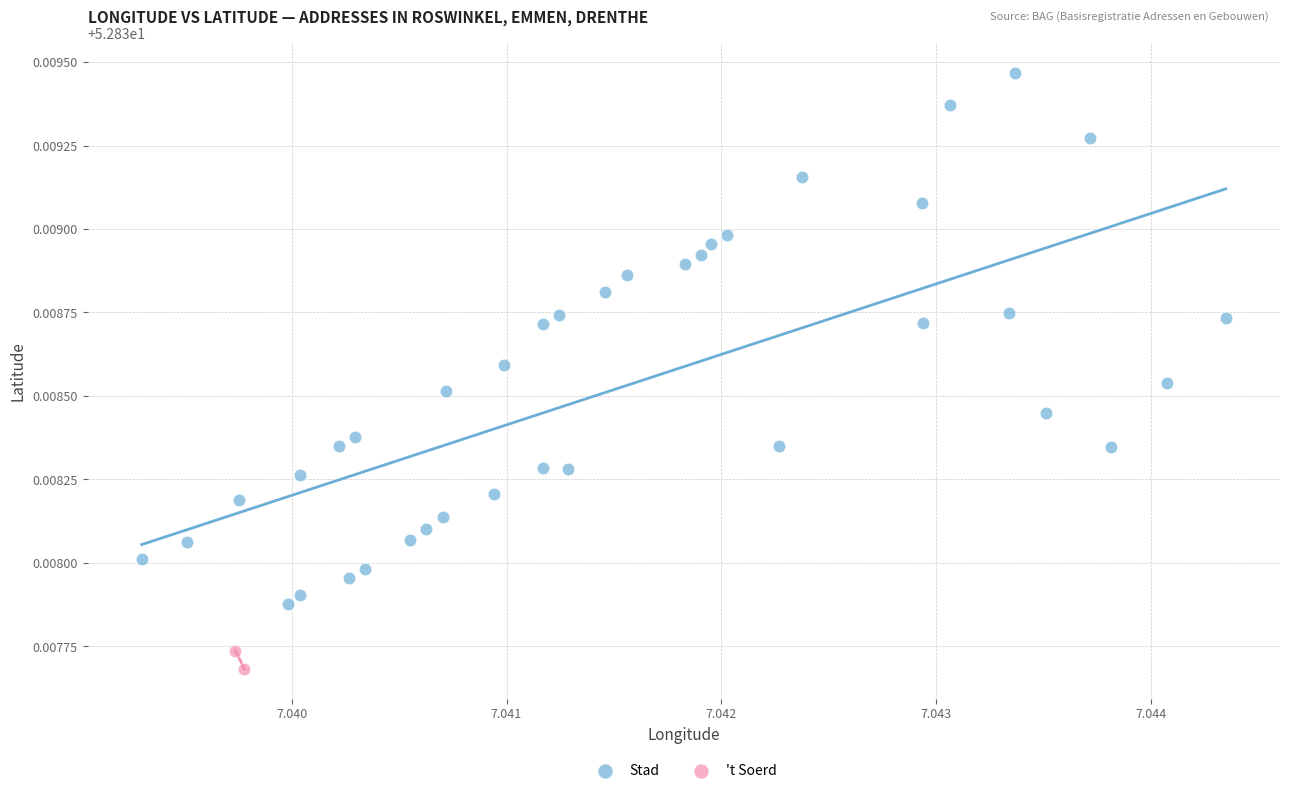

What are all the series names shown in the legend?

Stad, 't Soerd